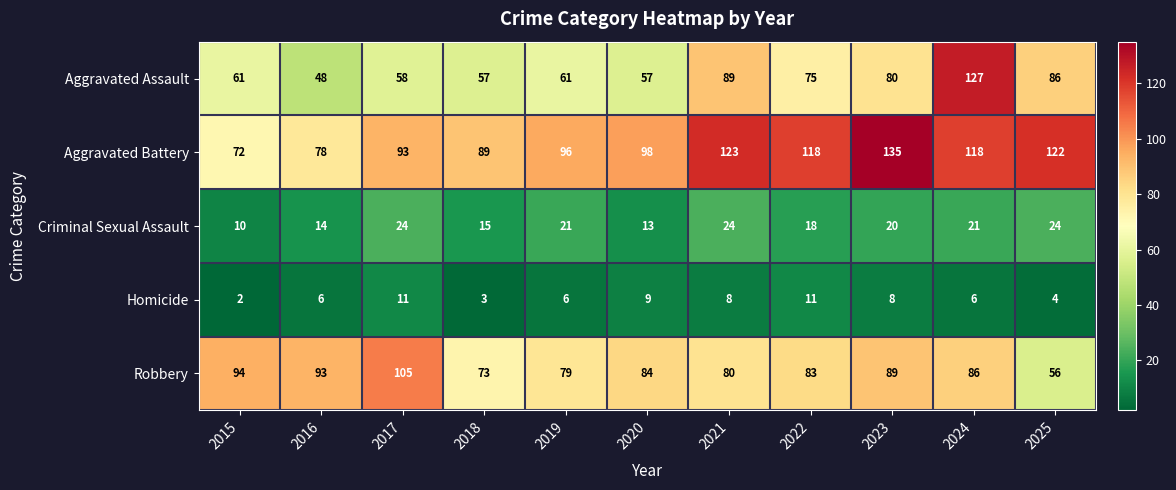

What is the total value across all series at 2024?

358